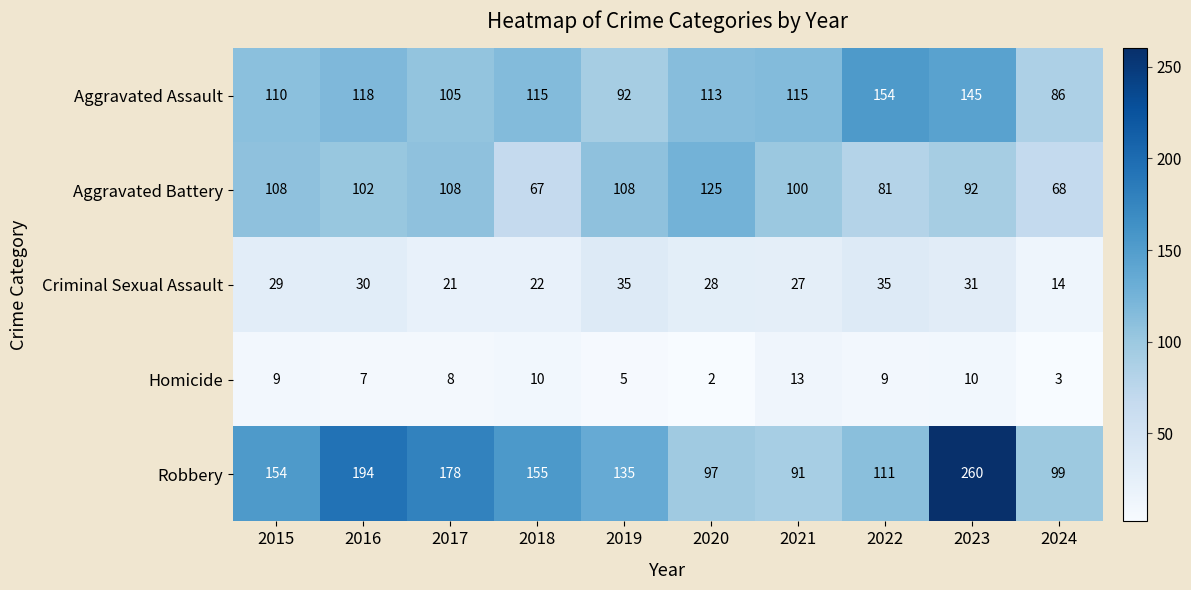

How many categories are shown in the chart?

10